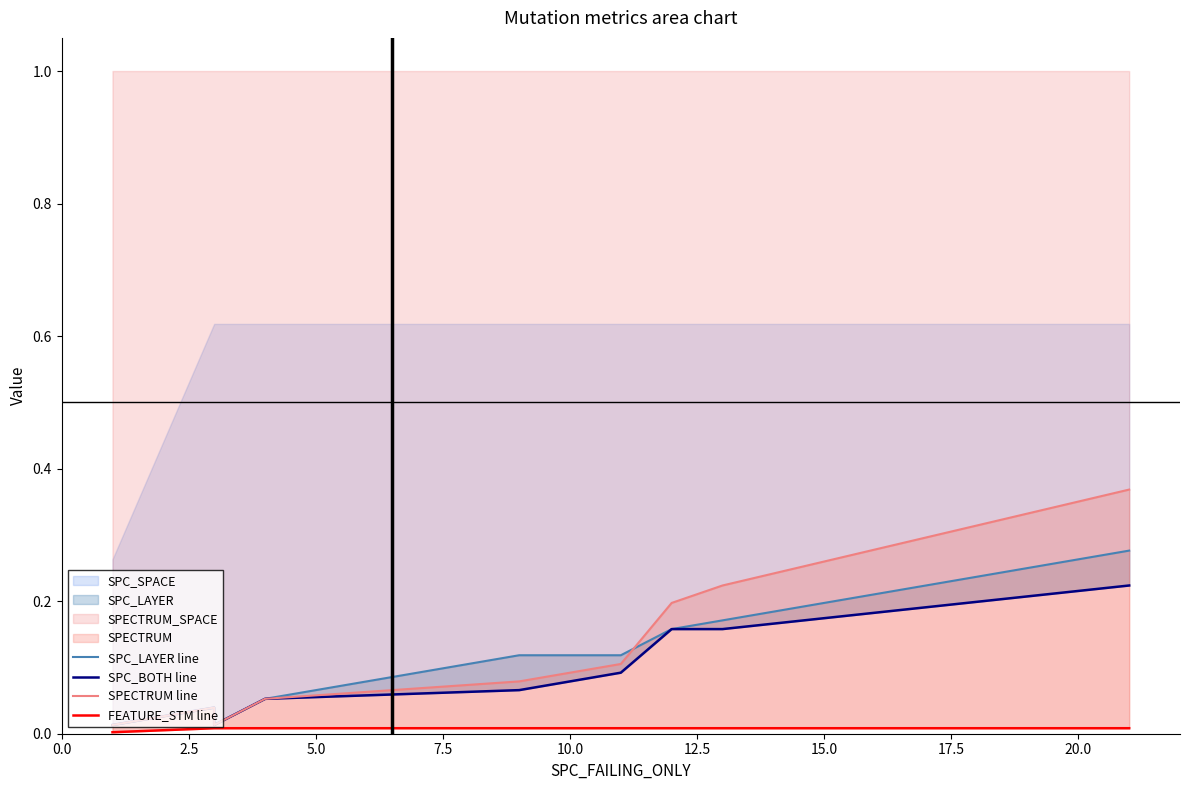

Is the value of SPC_LAYER line at 0.0 greater than the value of FEATURE_STM line at 2.5?

Yes